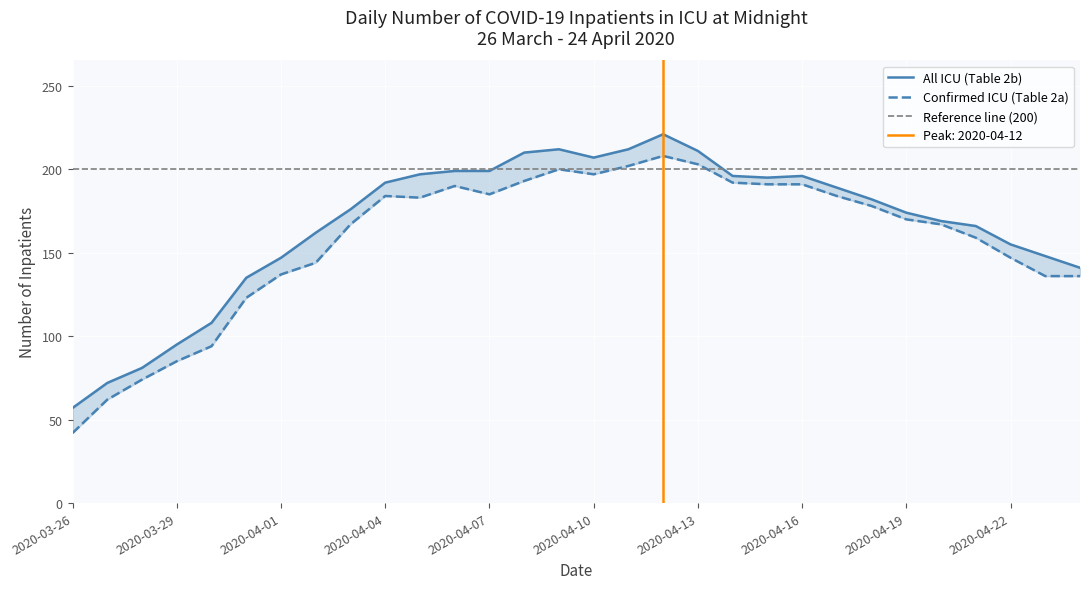

Reading left to right, transcribe all the data shown in this chart.

Confirmed ICU (Table 2a): 42	62	74	85	94	123	137	144	167	184	183	190	185	193	200	197	202	208	203	192	191	191	184	178	170	167	159	147	136	136
All ICU (Table 2b): 57	72	81	95	108	135	147	162	176	192	197	199	199	210	212	207	212	221	211	196	195	196	189	182	174	169	166	155	148	141